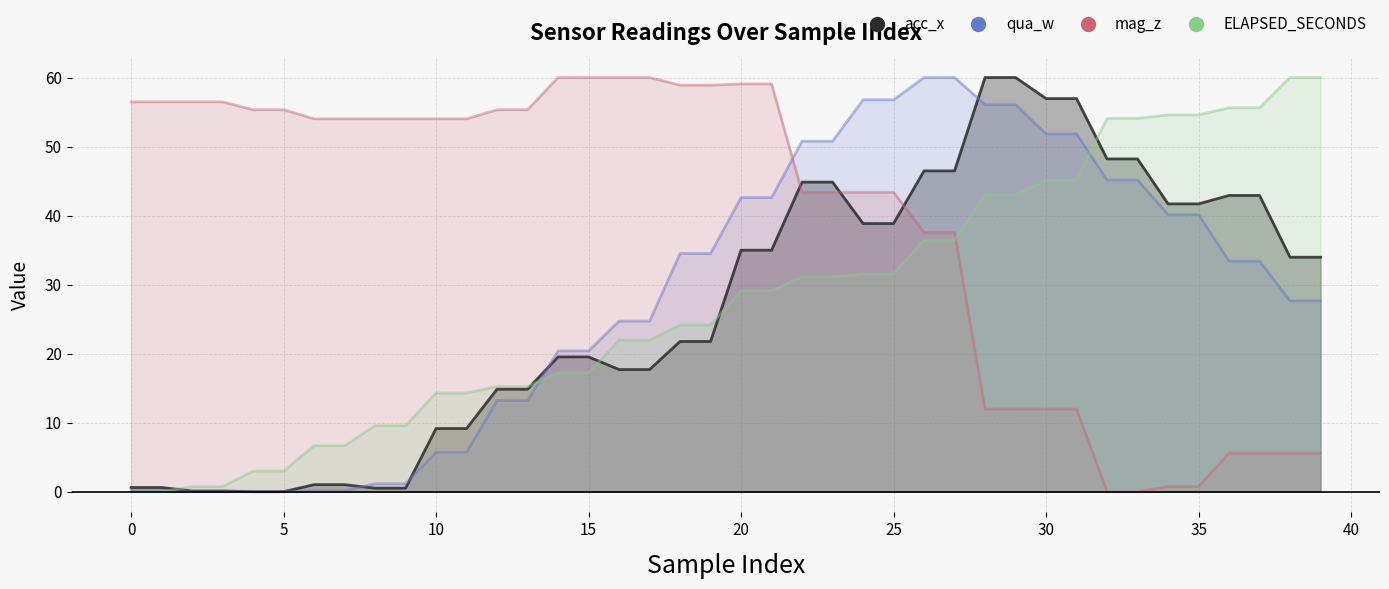

Where do qua_w and mag_z first cross each other?

21 and 22